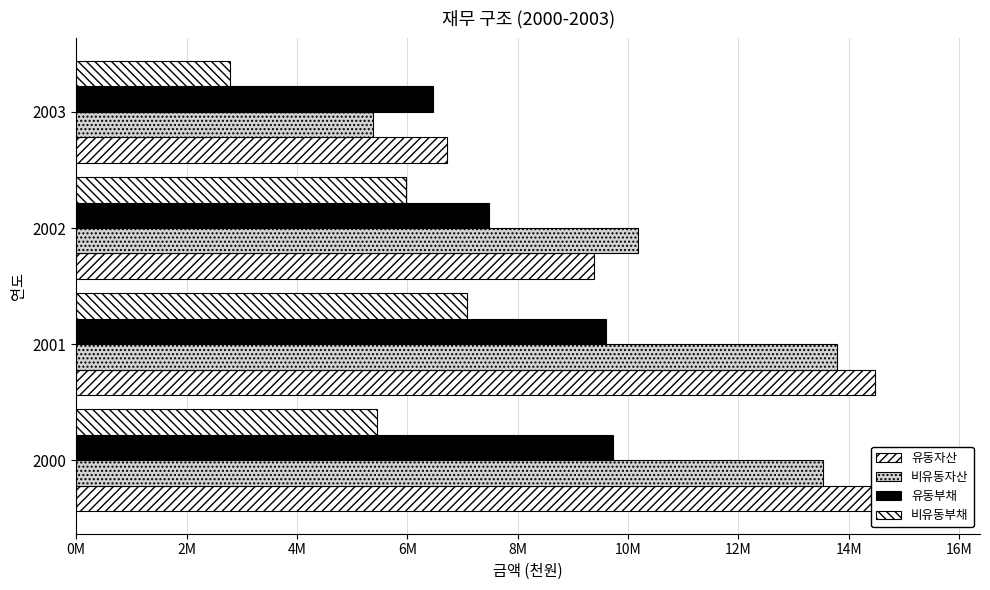

List the series in order of their peak value, lowest first.

비유동부채, 유동부채, 비유동자산, 유동자산